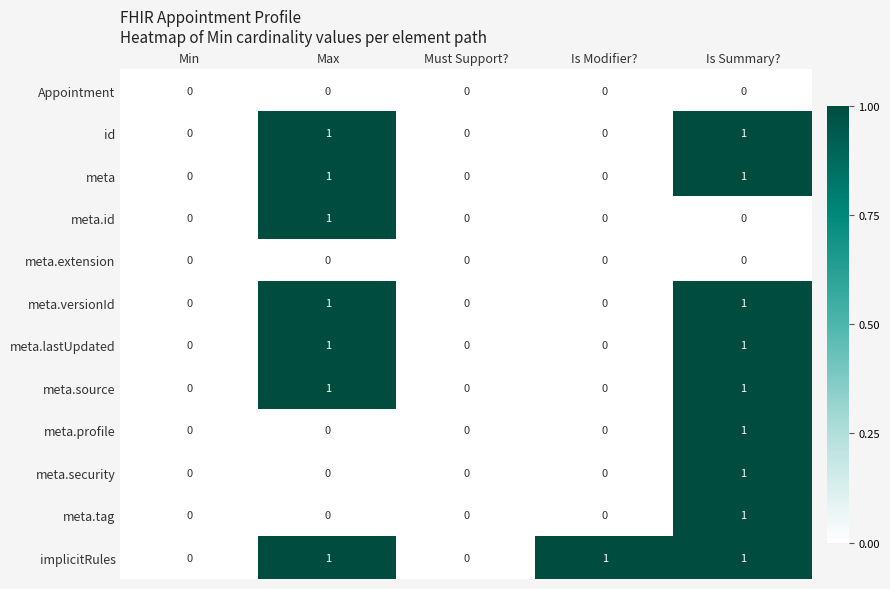

At which category is the sum across all series the highest?

Is Summary?